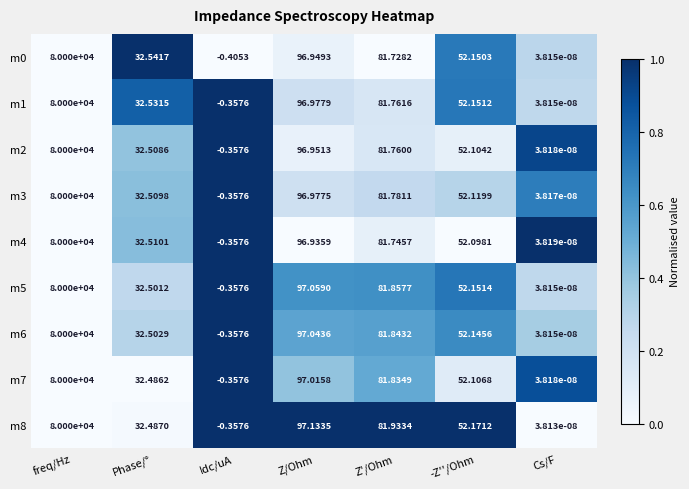

At which label does m4 first exceed 52?

freq/Hz